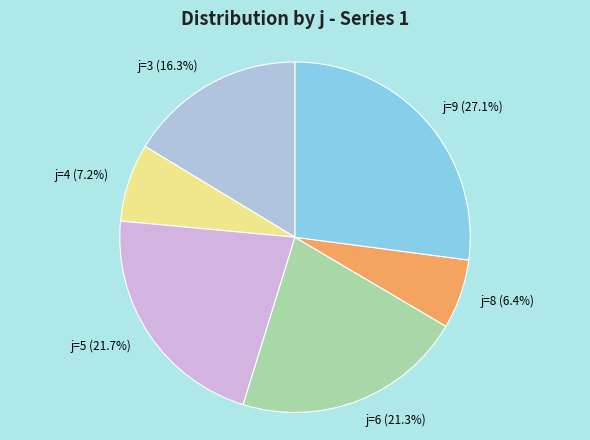

Combined, what portion of the pie is j=4 and j=6?

28.5%